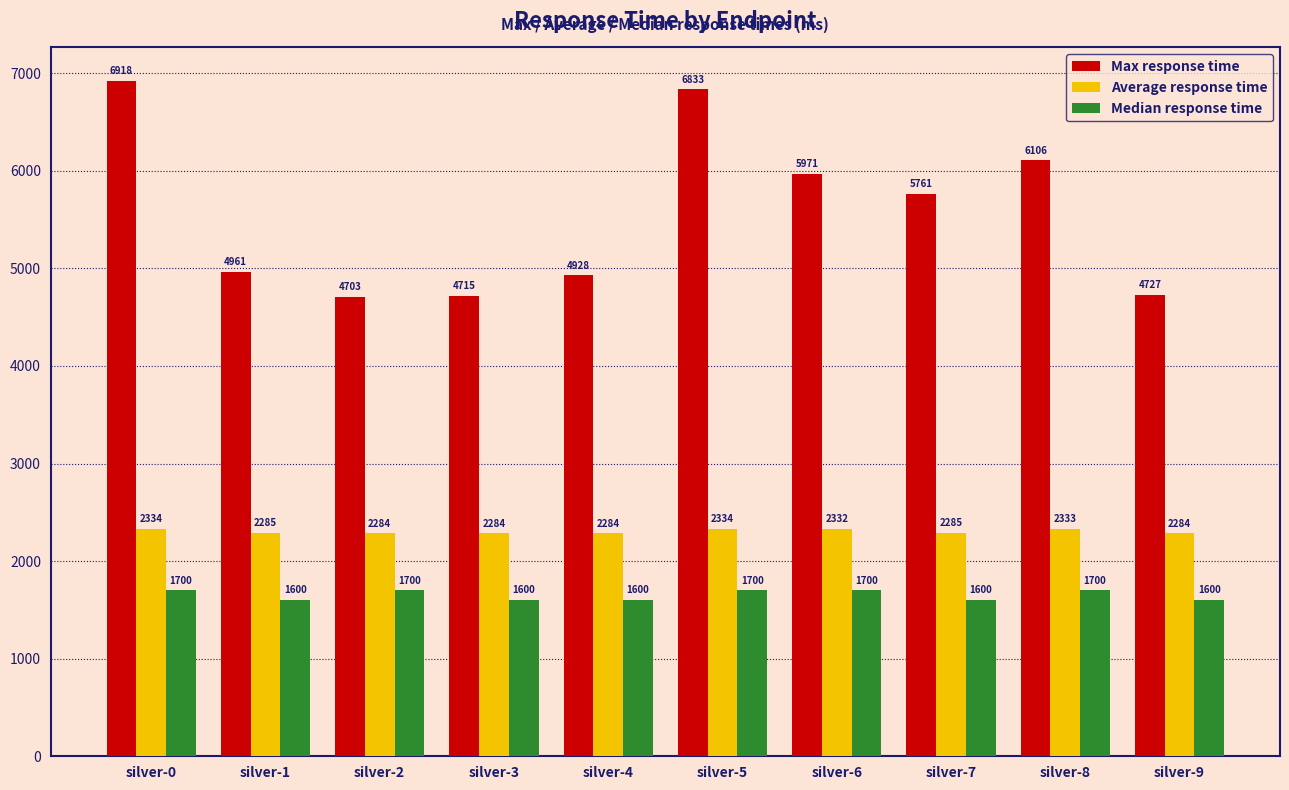

Are the bars horizontal?

No